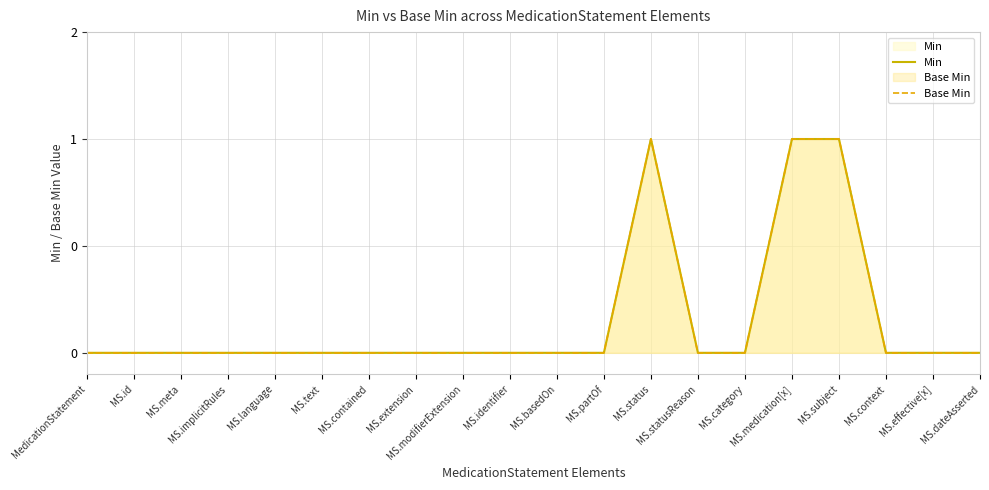

What is the label of the 15th point from the right?

MS.text